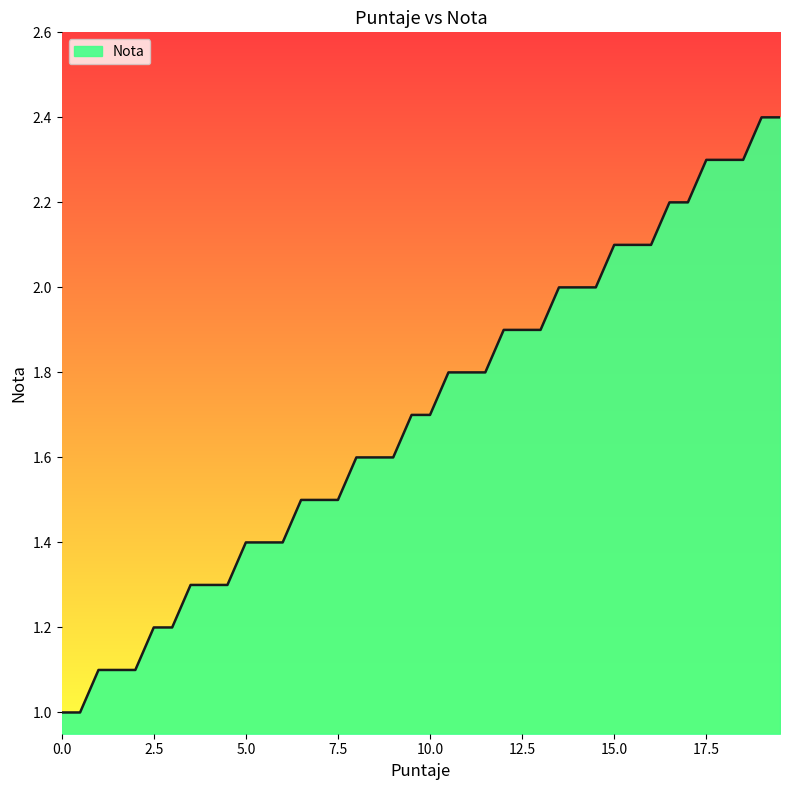

What is the smallest value displayed?

1.0